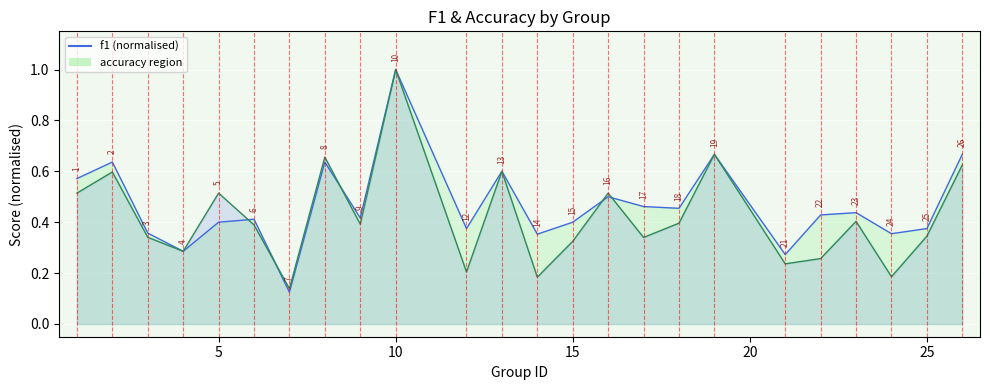

Does the chart display data point markers on the line(s)?

No